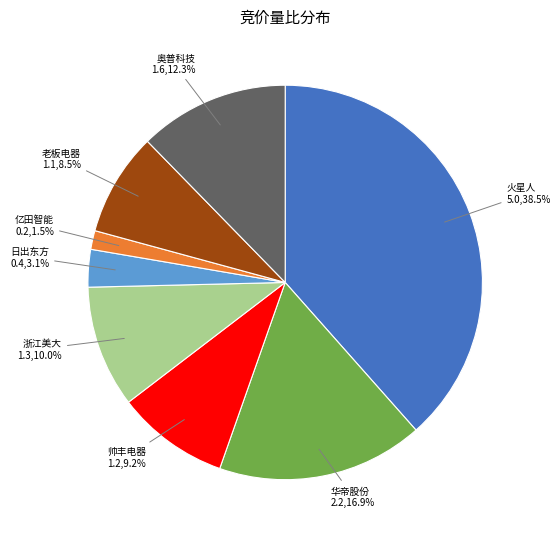

Is there a majority slice in this chart?

No